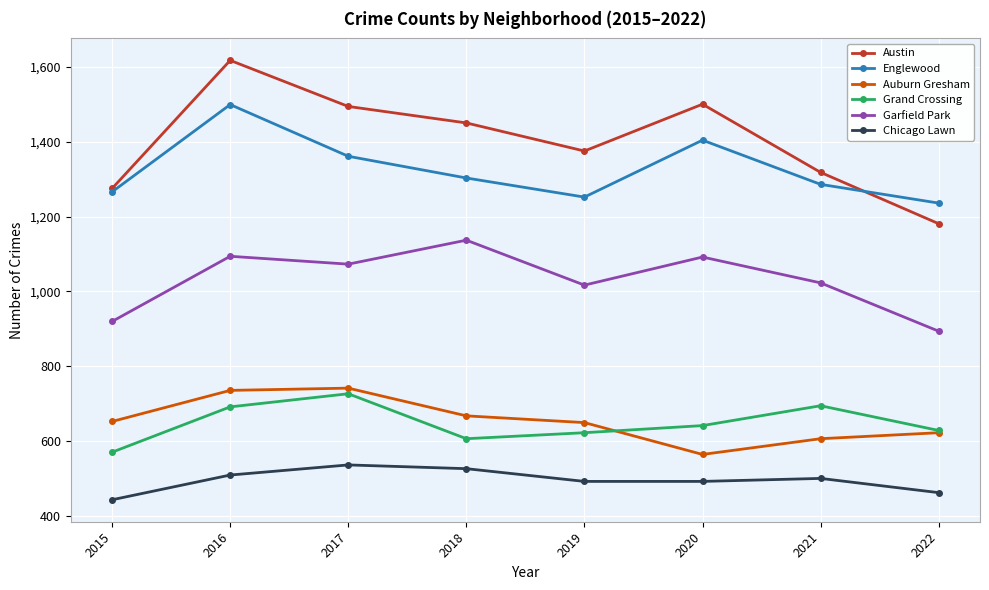

At how many categories does at least one series exceed 705?

8